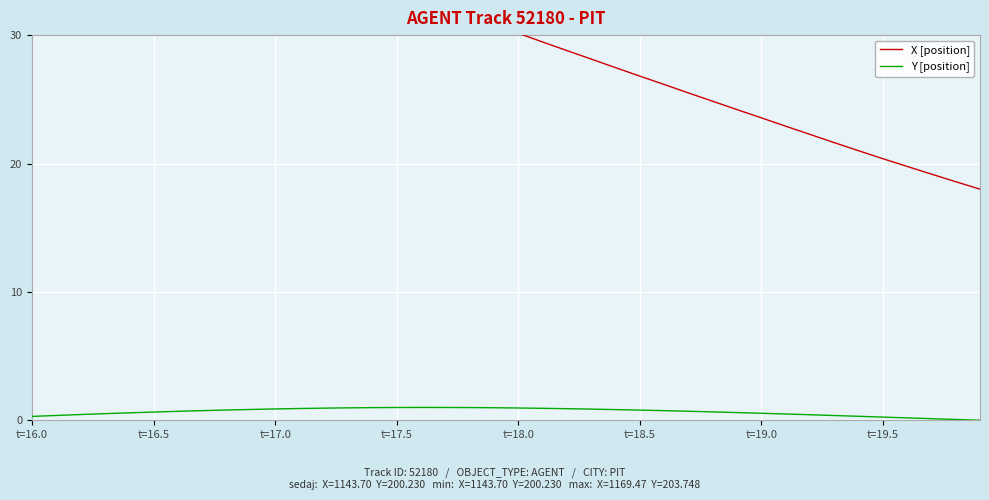

Reading left to right, extract all data points from this chart.

X [position]: 43.0	42.3	41.7	41.0	40.3	39.7	39.0	38.4	37.7	37.1	36.5	35.9	35.3	34.7	34.0	33.4	32.8	32.1	31.5	30.8	30.1	29.5	28.8	28.1	27.5	26.8	26.2	25.5	24.8	24.2	23.6	22.9	22.3	21.6	21.0	20.4	19.8	19.2	18.6	18.0
Y [position]: 0.3	0.4	0.4	0.5	0.6	0.6	0.7	0.8	0.8	0.8	0.9	0.9	0.9	1.0	1.0	1.0	1.0	1.0	1.0	1.0	1.0	0.9	0.9	0.9	0.8	0.8	0.7	0.7	0.7	0.6	0.5	0.5	0.4	0.4	0.3	0.2	0.2	0.1	0.1	0.0